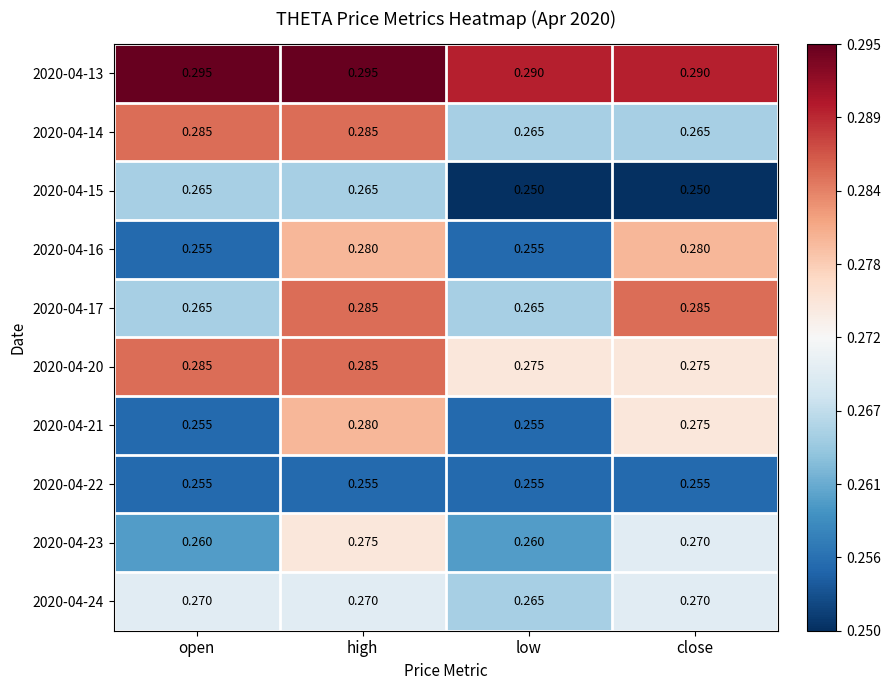

Is the value of 2020-04-21 at low greater than the value of 2020-04-17 at close?

No